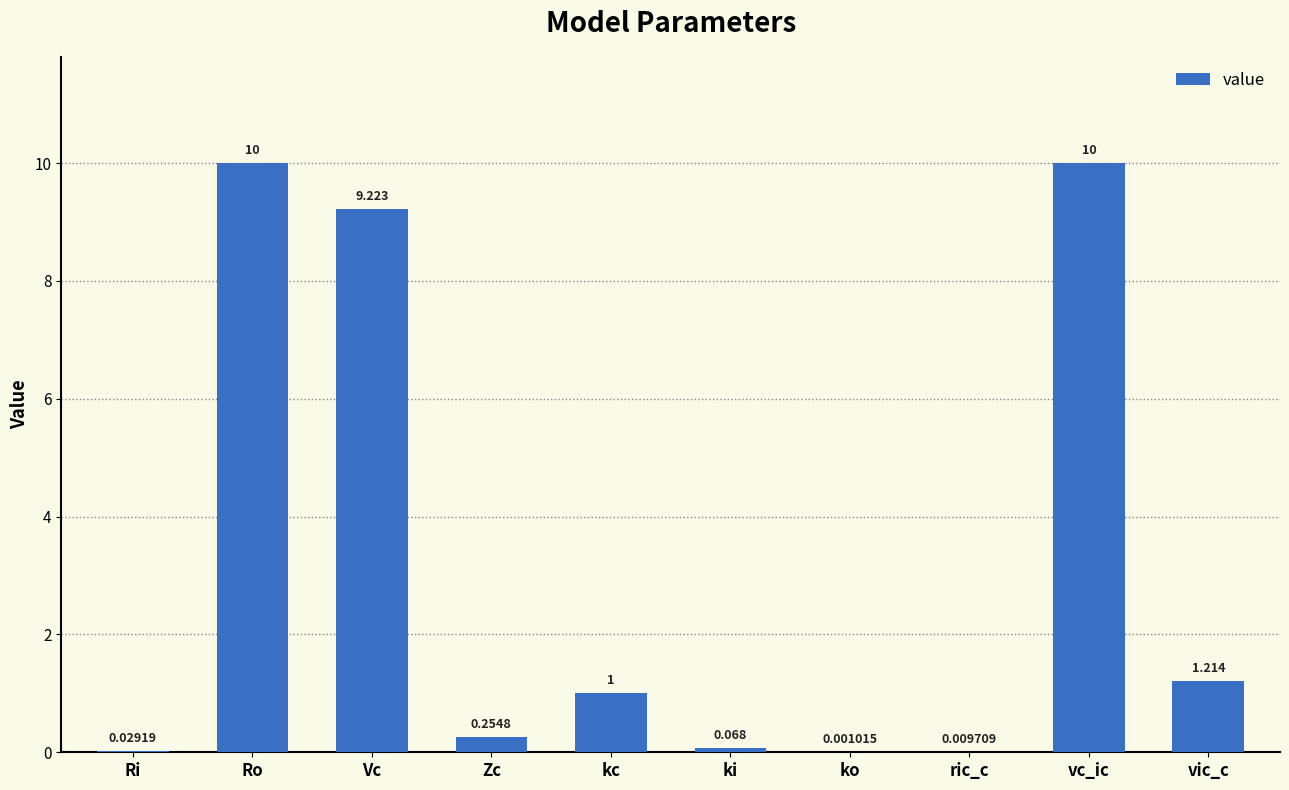

At which category does the chart reach its peak across all series?

vc_ic